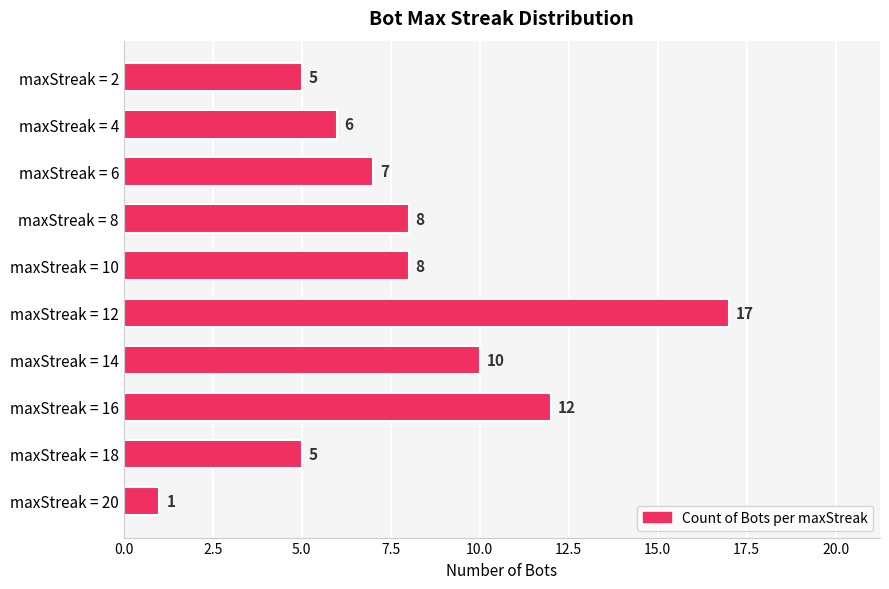

What is the difference between the maximum and minimum values?

16